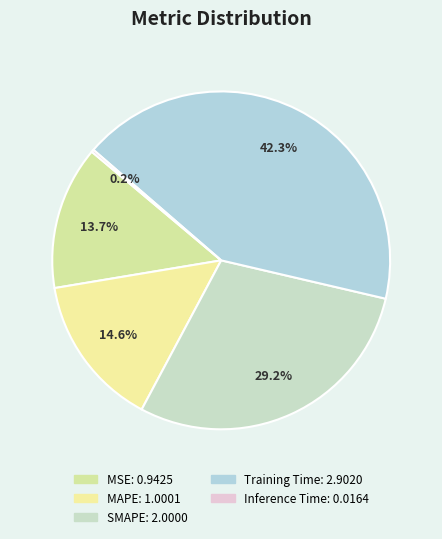

Which has a higher value, MAPE or Training Time?

Training Time